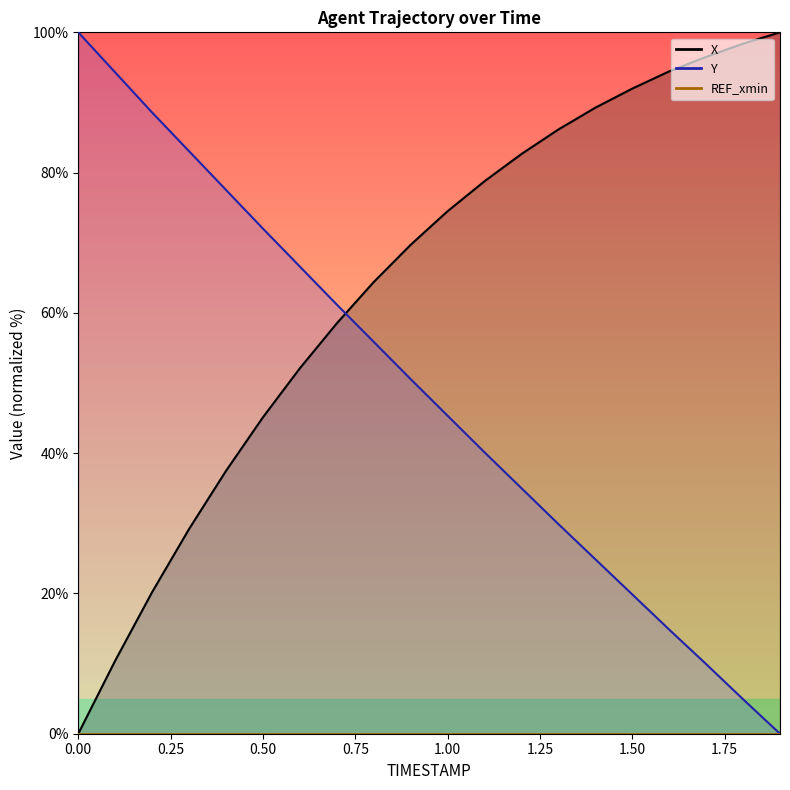

At how many categories does at least one series exceed 38?

20